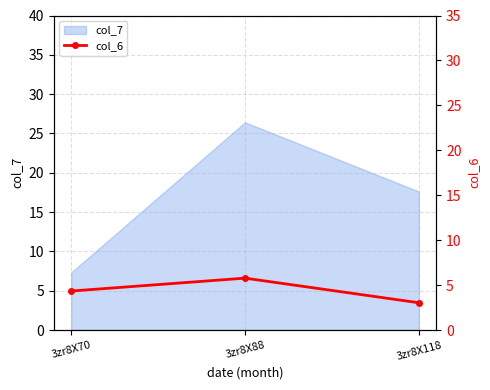

Is it true that col_7 equals 7.3 at 3zr8X70?

True